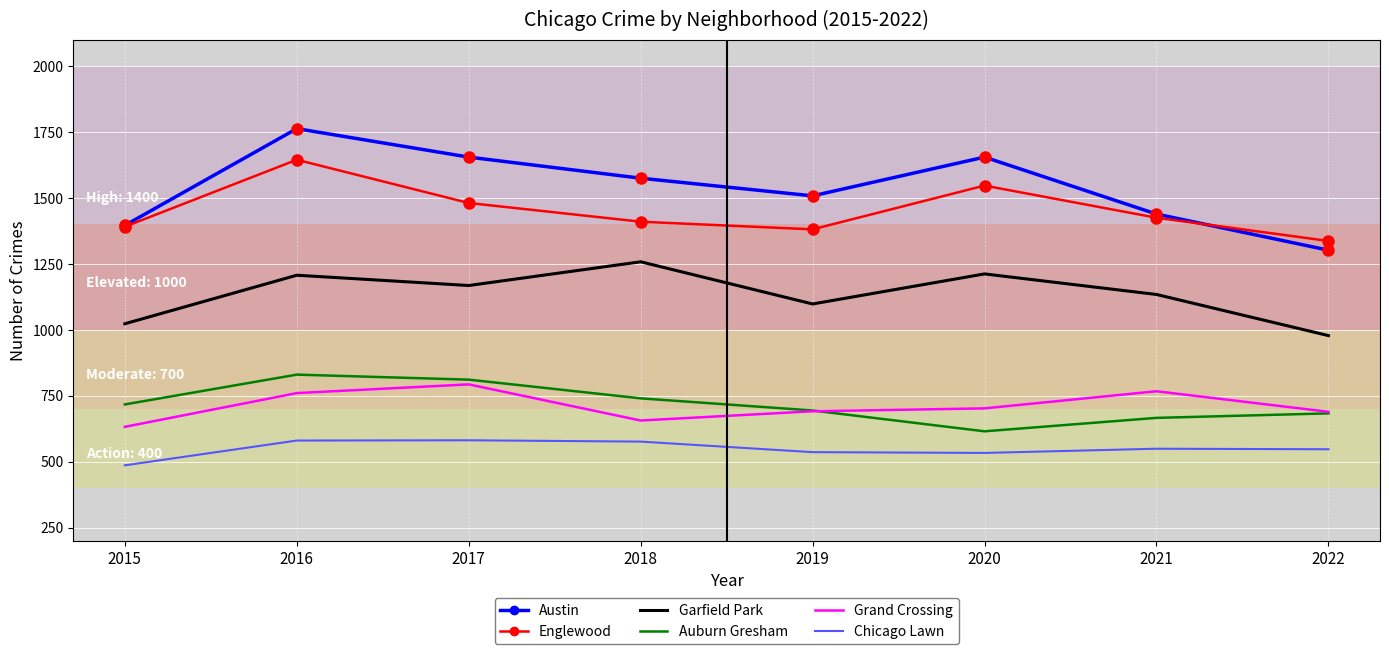

True or false: Garfield Park has a value of 544 at 2021.

False